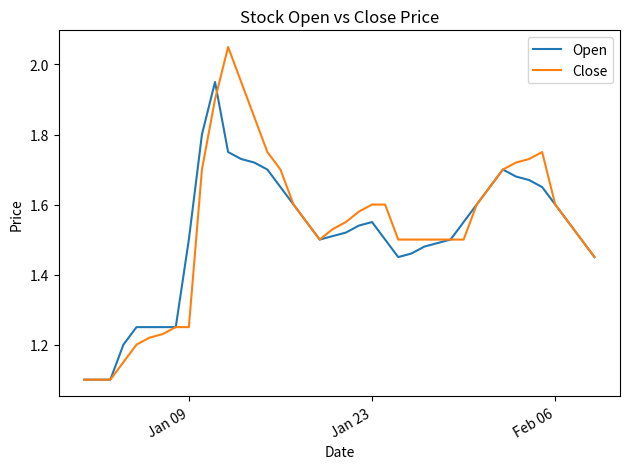

Rank the series by their maximum value, from highest to lowest.

Close, Open